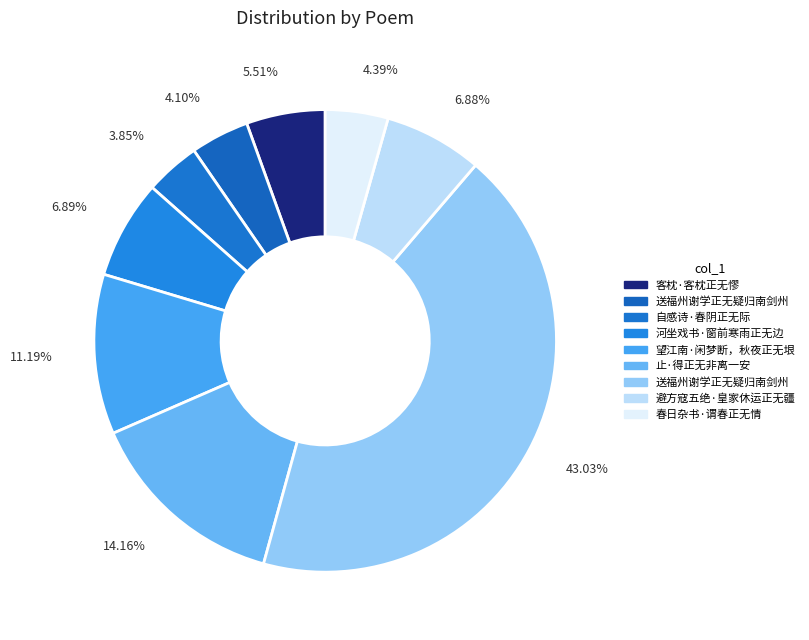

Does any single category account for the majority?

No